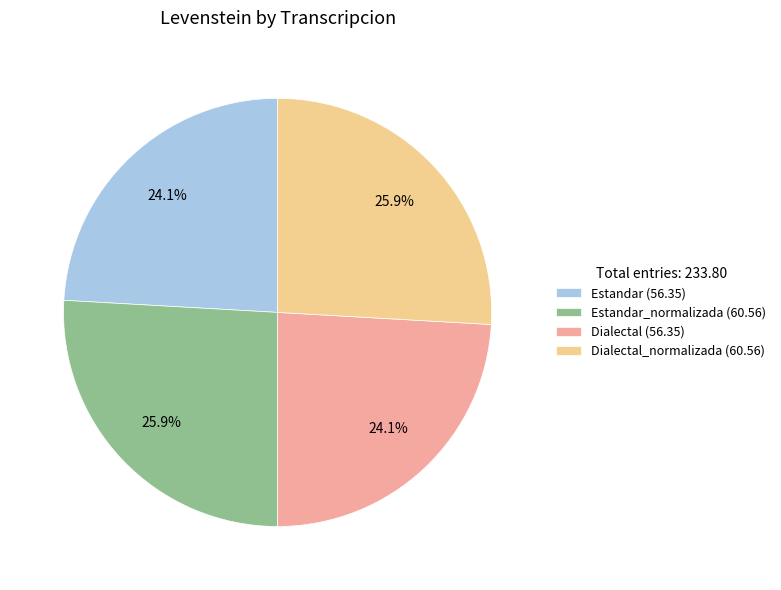

To the nearest percent, what is the average slice percentage?

25%